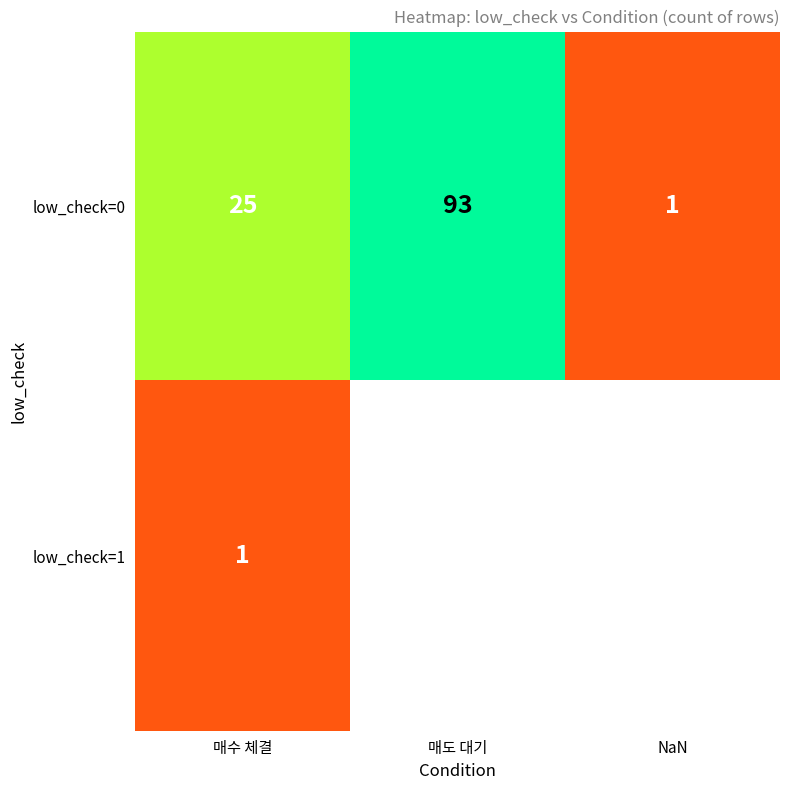

What is the total value across all series at 매수 체결?

26